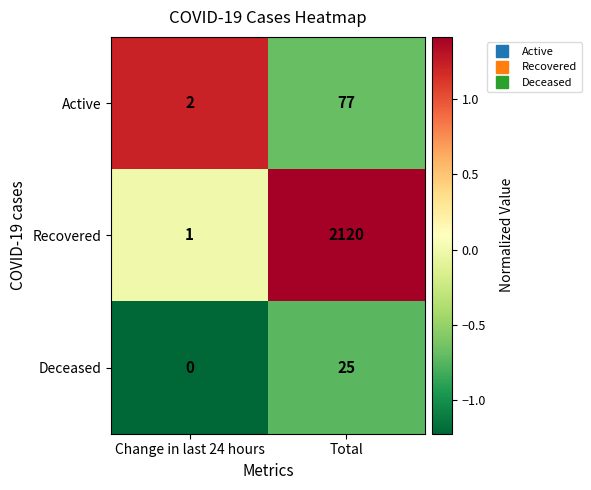

How many distinct data groups are displayed?

3